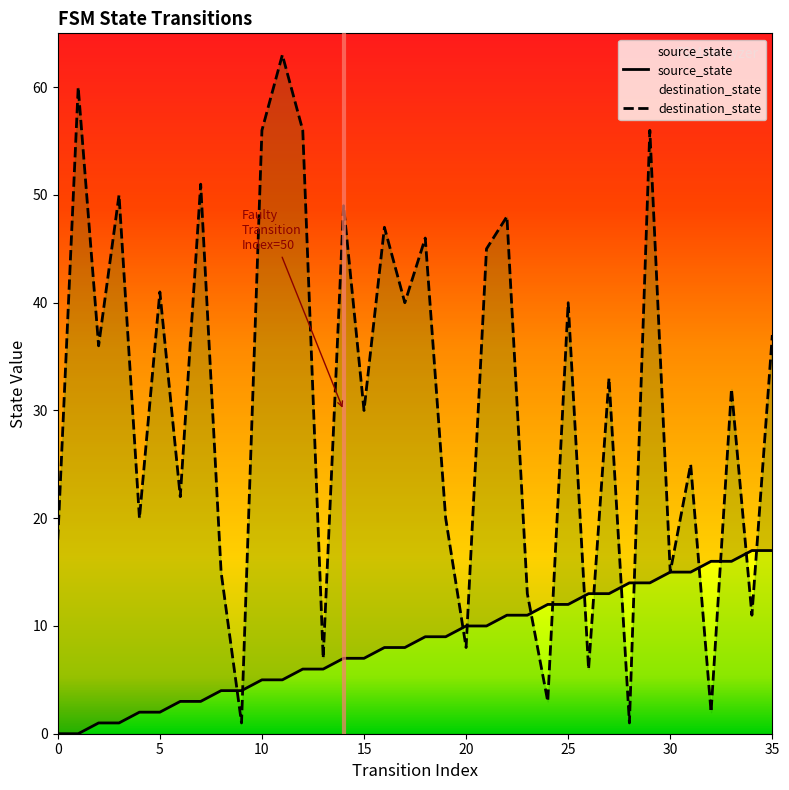

The value of source_state at 4 is 1. True or false?

False